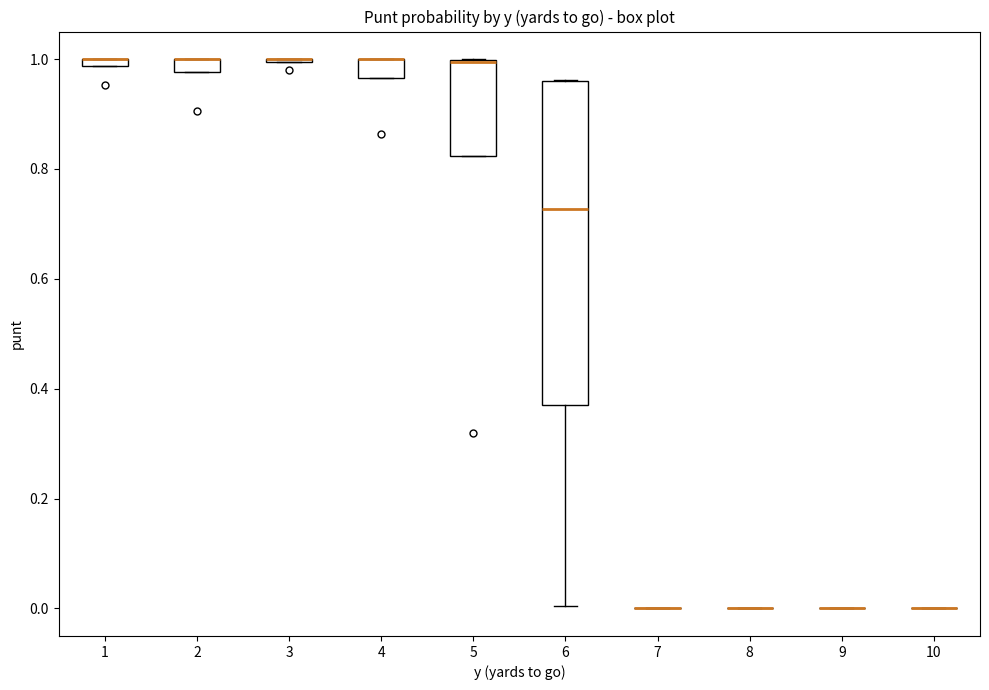

Where is the upper edge of the box at x = 5 on the y-axis? The values are not printed on the chart, so give them approximately, as read against the axis.

1.00